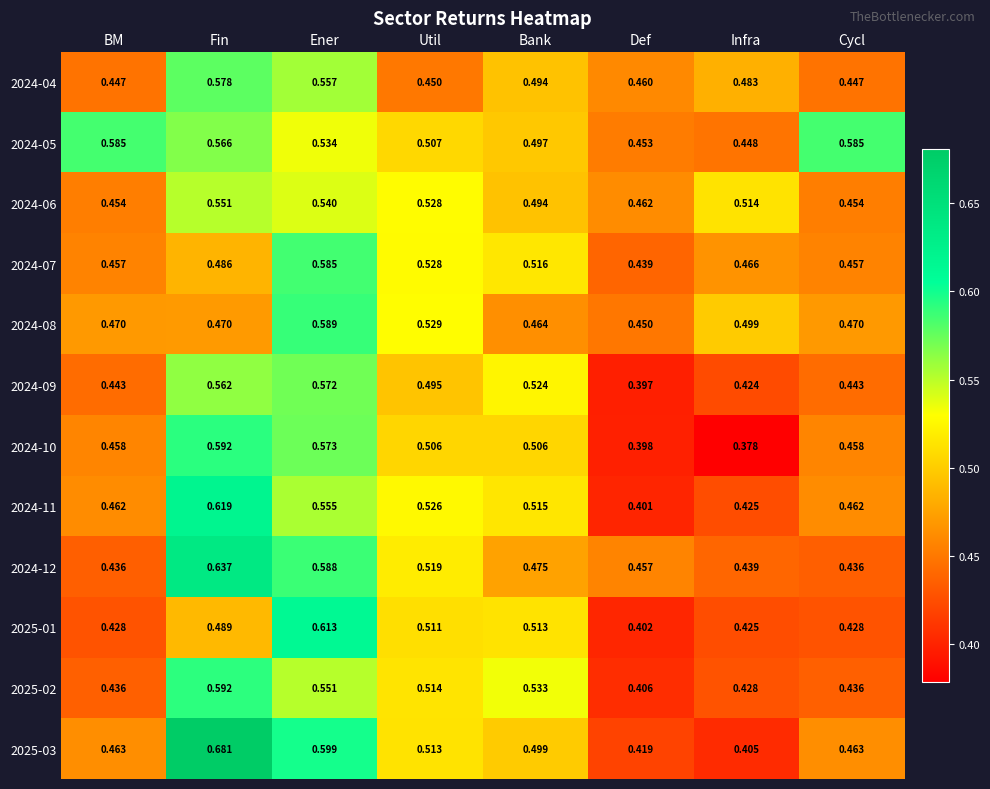

Is the value of 2024-04 at Util greater than the value of 2025-03 at Fin?

No